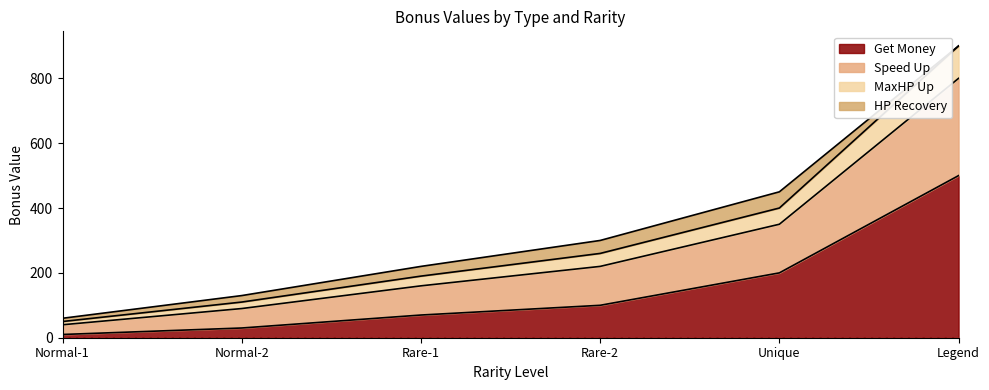

At which category is the sum across all series the highest?

Legend